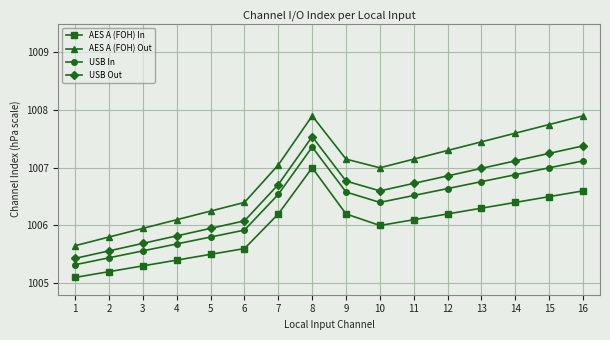

At which label does AES A (FOH) In reach its peak?

8